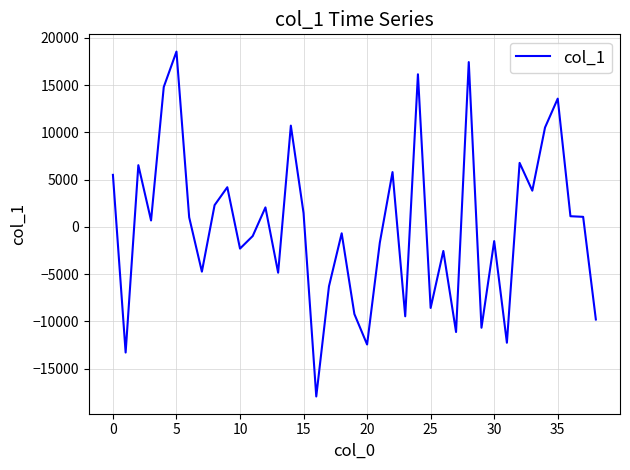

What is the minimum value shown in the chart?

-17944.6